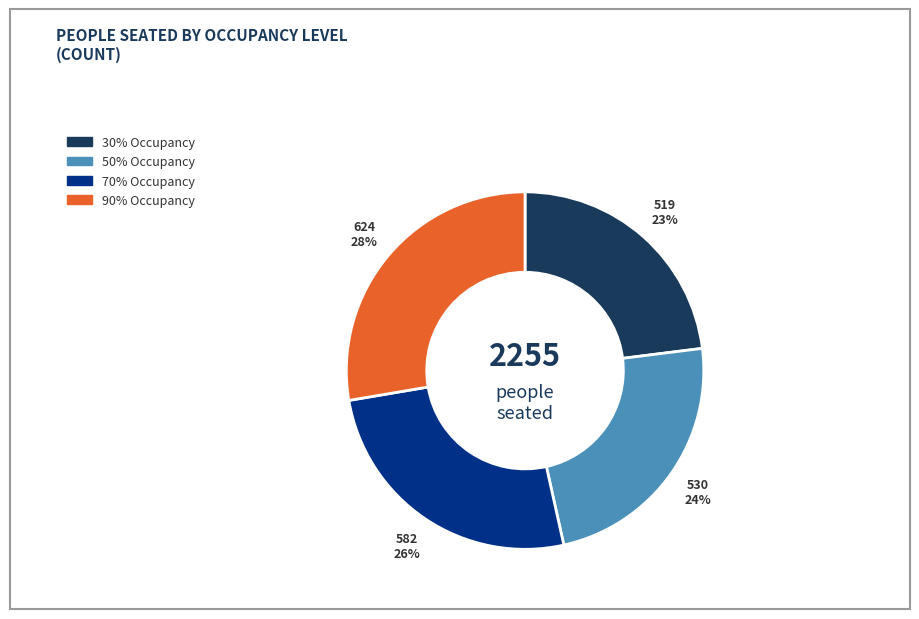

To the nearest percent, what is the average slice percentage?

25%